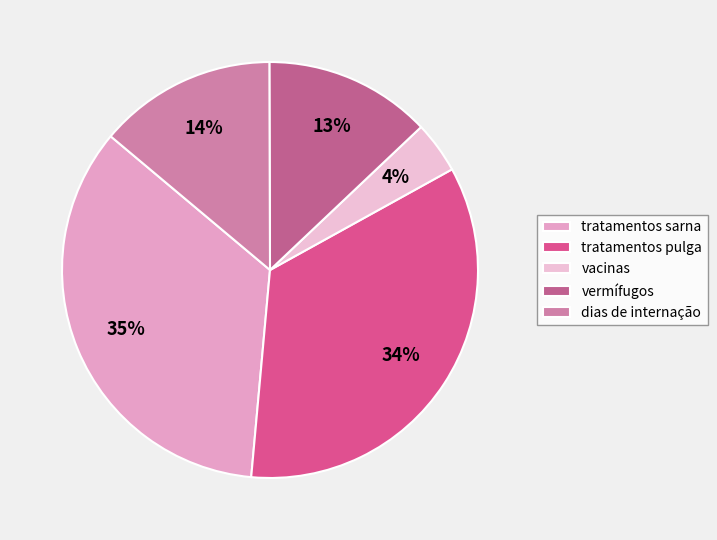

How many segments does this pie chart have?

5